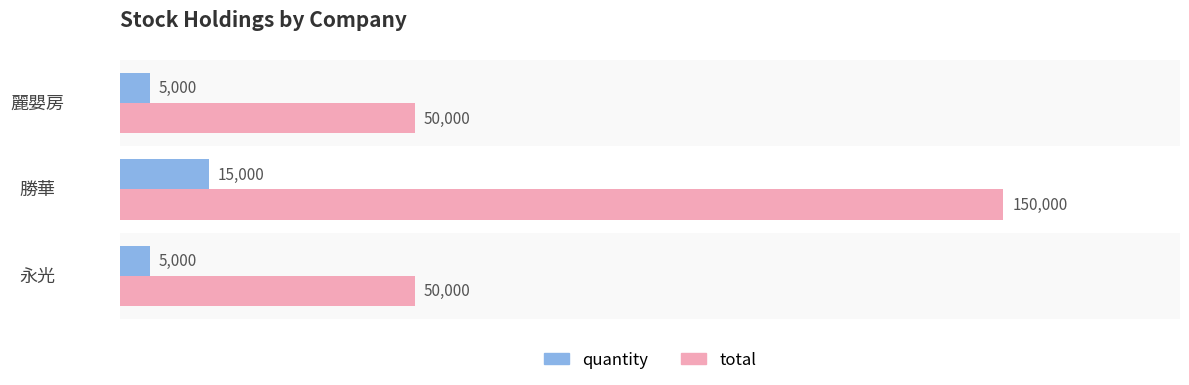

Count the quantity values in the range 5000 to 15000.

3